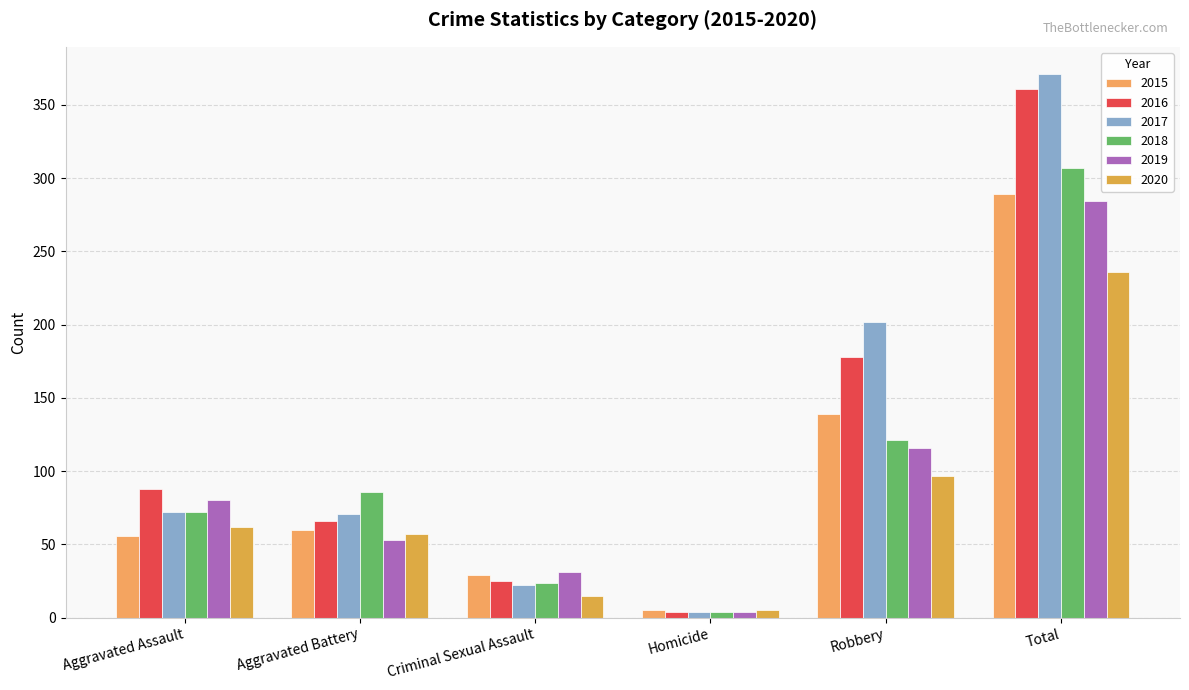

What is the label of the 4th bar from the right?

Criminal Sexual Assault